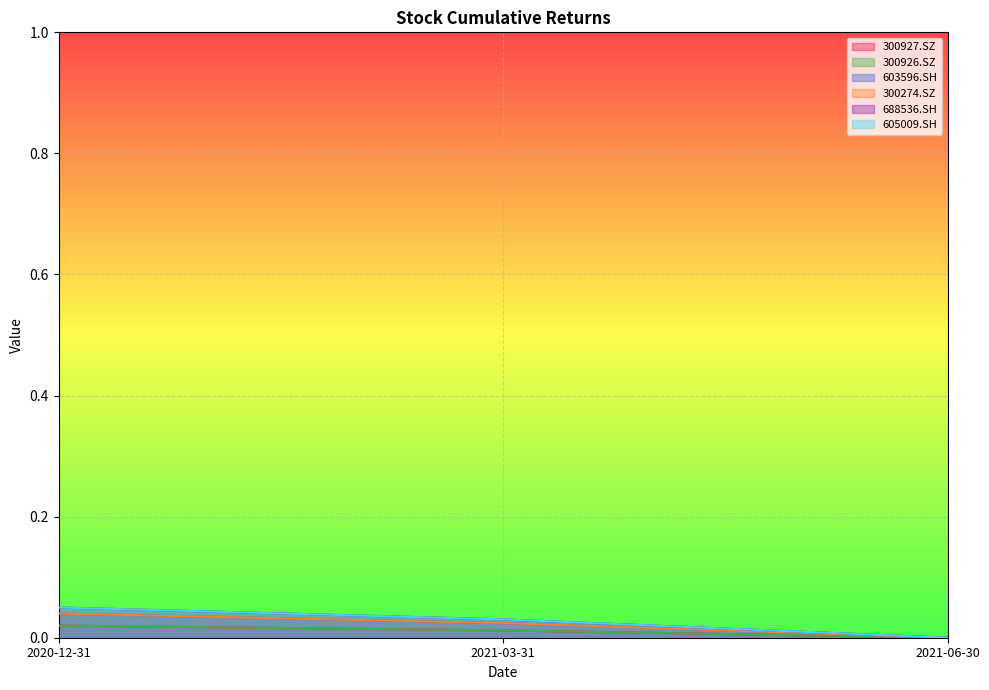

How many 300274.SZ values are between 0 and 1?

3